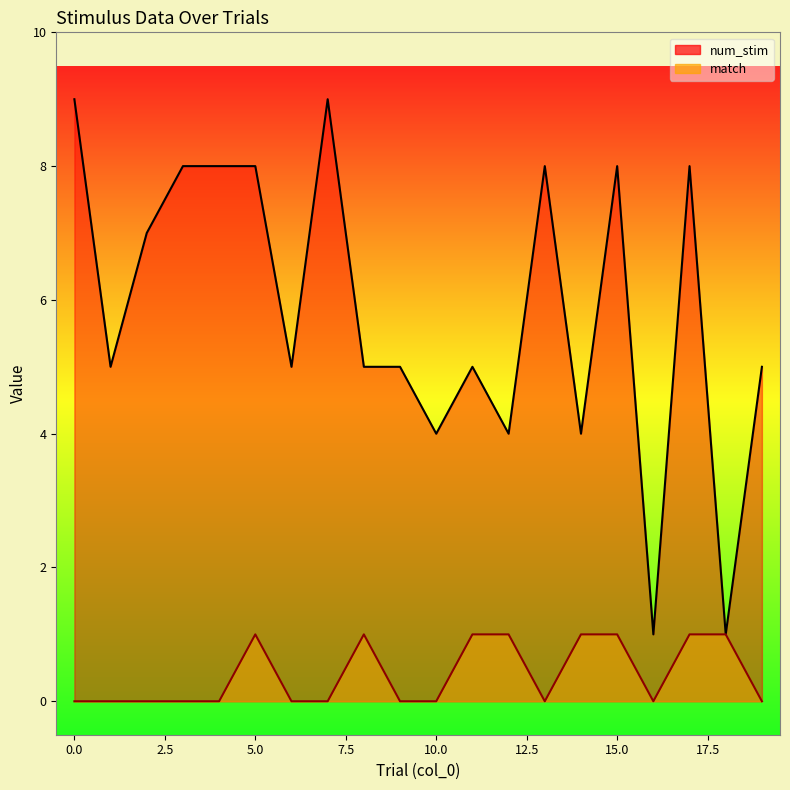

Reading left to right, transcribe all the data shown in this chart.

num_stim: 9	5	7	8	8	8	5	9	5	5	4	5	4	8	4	8	1	8	1	5
match: 0	0	0	0	0	1	0	0	1	0	0	1	1	0	1	1	0	1	1	0